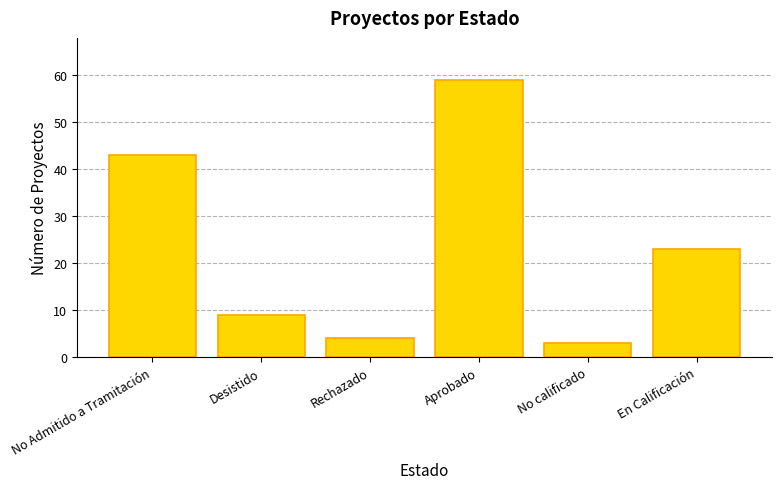

List the labels in order of value, largest first.

Aprobado, No Admitido a Tramitación, En Calificación, Desistido, Rechazado, No calificado